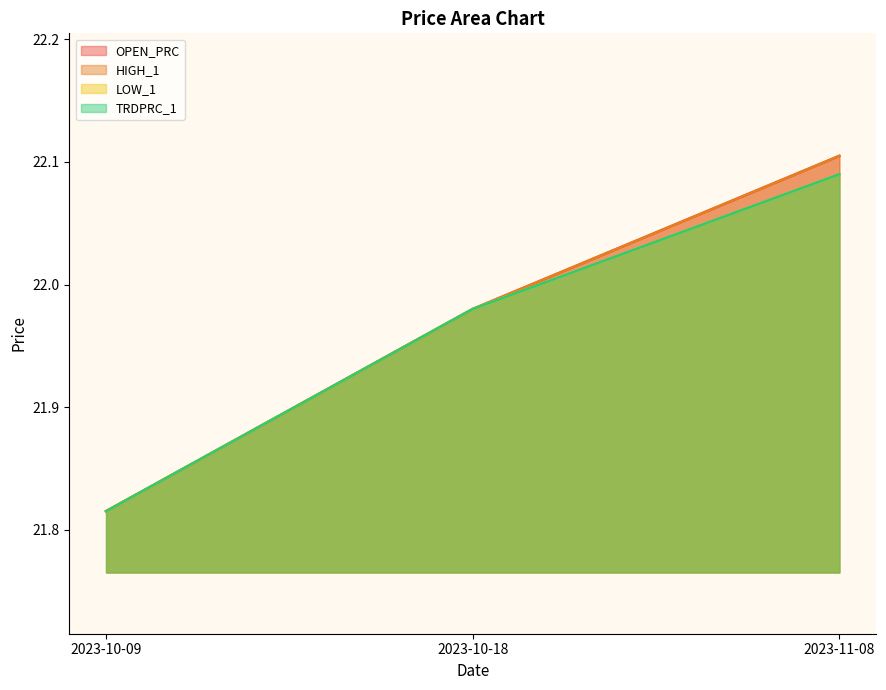

Rank the series by their maximum value, from lowest to highest.

LOW_1, TRDPRC_1, OPEN_PRC, HIGH_1